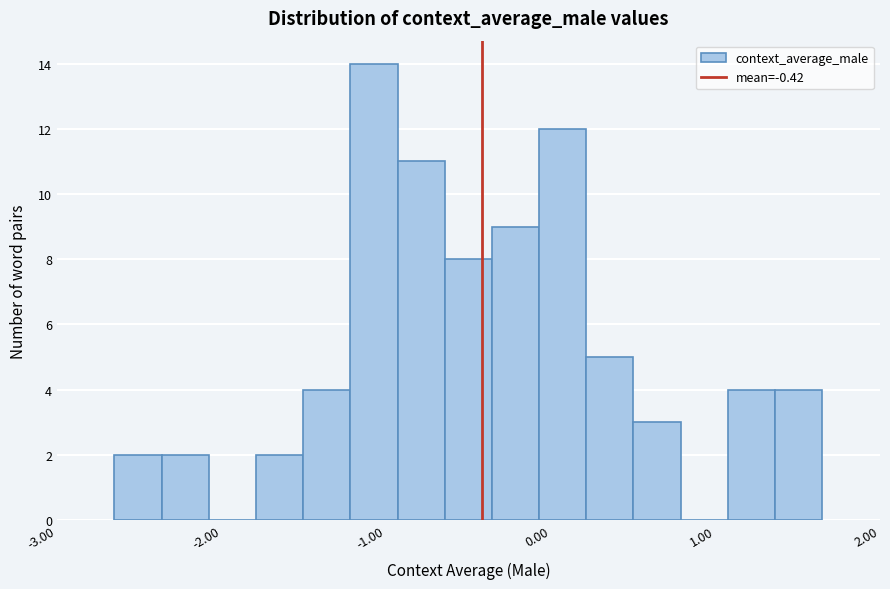

Around what value on the x-axis is the tallest bar? Give the approximate position of its centre, as read against the axis.

-1.1